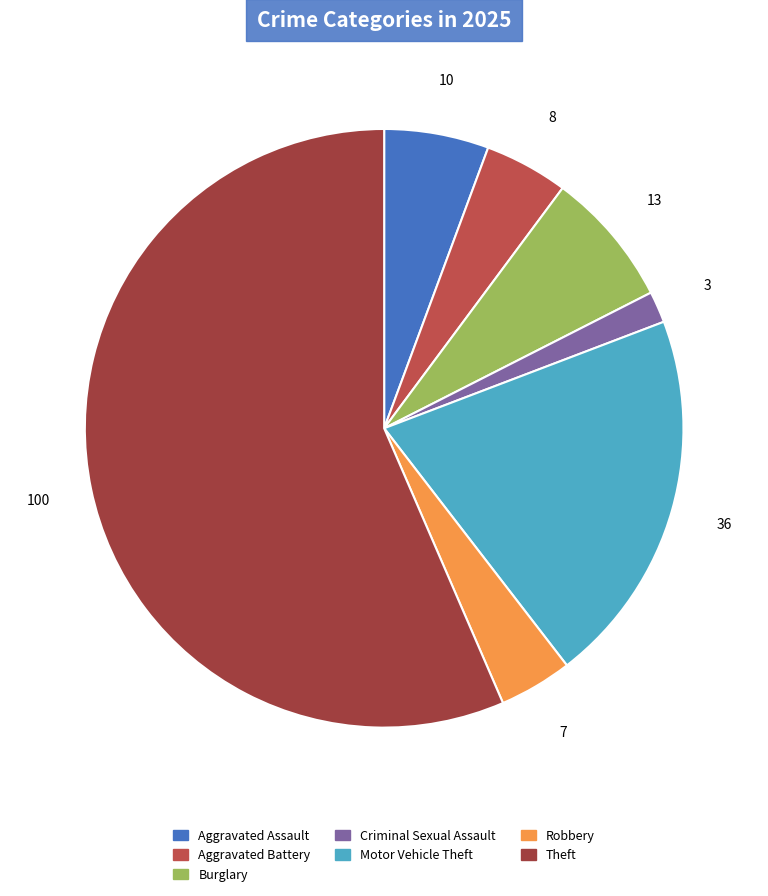

Which slice is the largest?

Theft